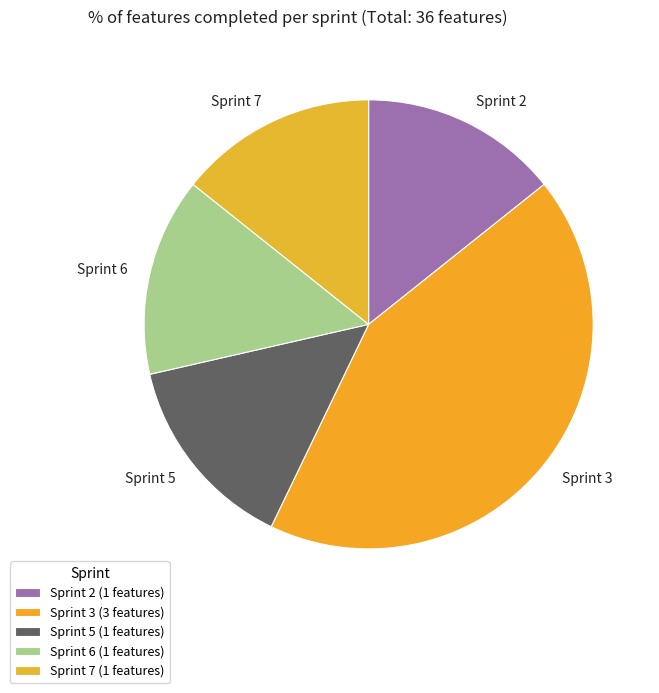

Is it true that Sprint 6 is 14% of the pie?

True